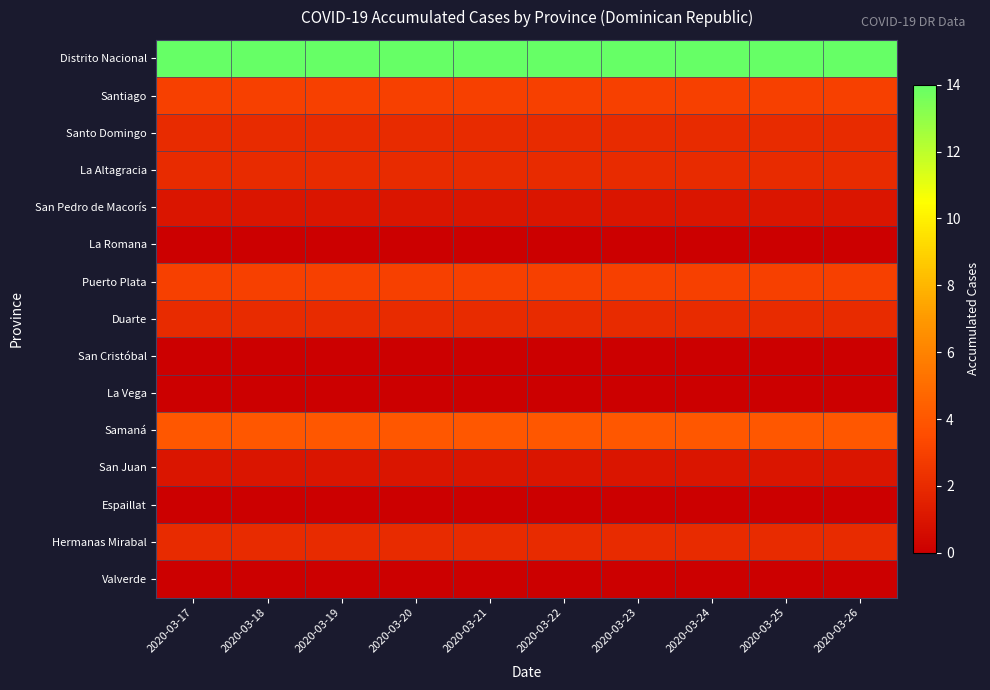

How many distinct data groups are displayed?

15